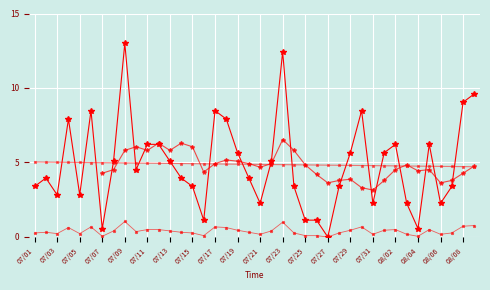

What is the value of the 31st point from the left?

2.3